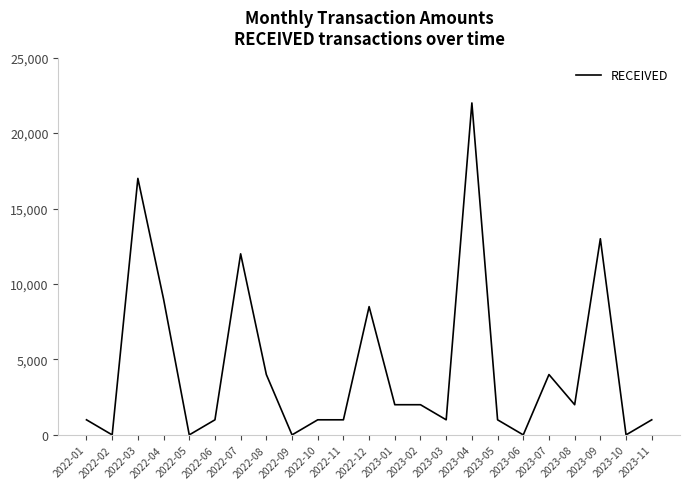

Is it true that the value at 2022-02 is 0?

True